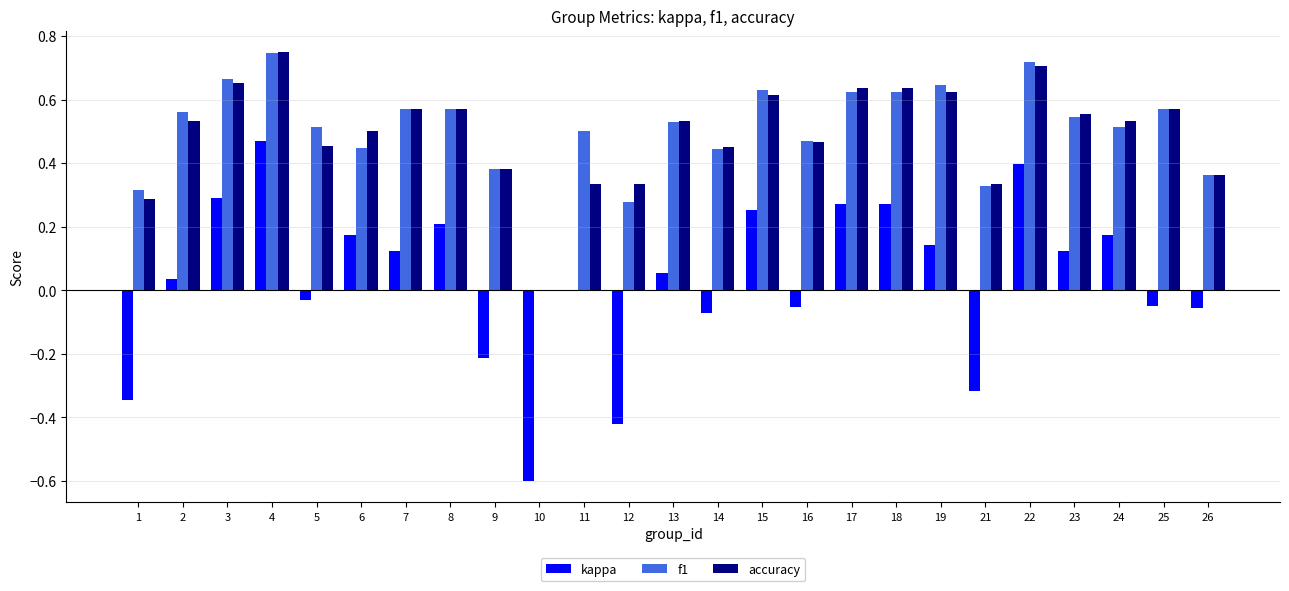

What is the sum of all accuracy values?

12.4